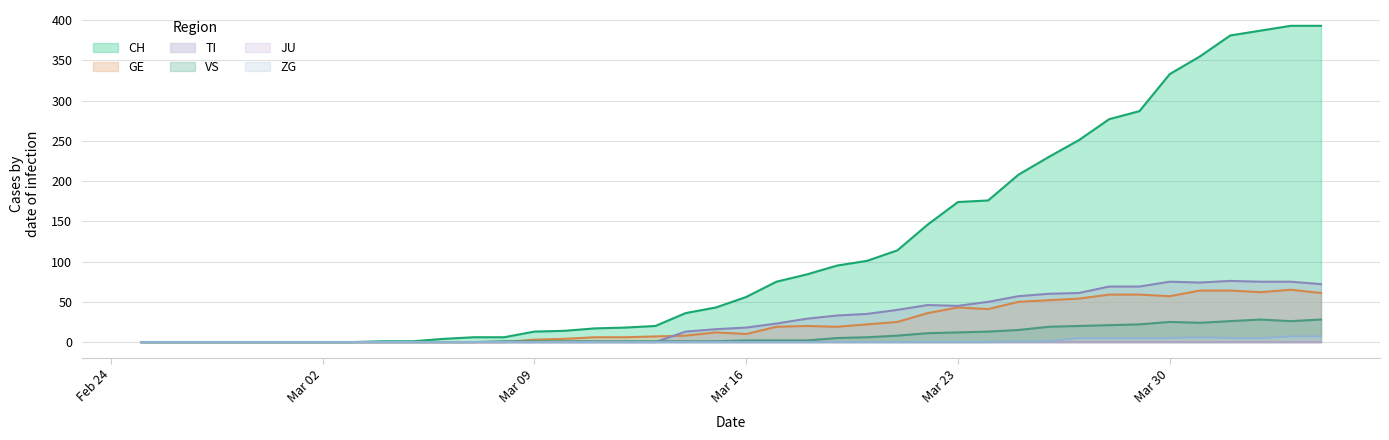

Which series has the widest spread of values?

CH